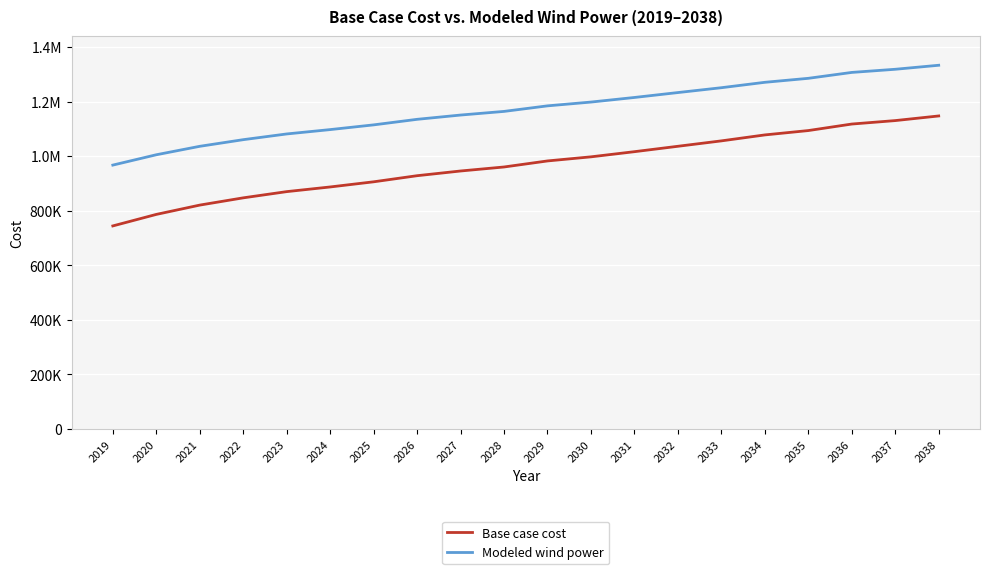

What is the sum of the Base case cost values at 2024 and 2023?

1756889.4